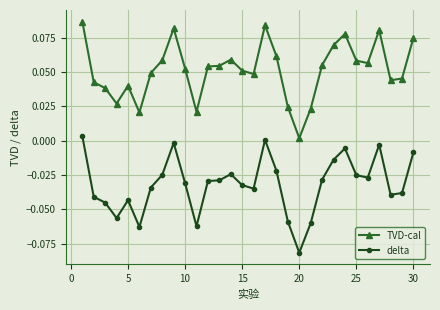

True or false: delta and TVD-cal cross at least once.

False